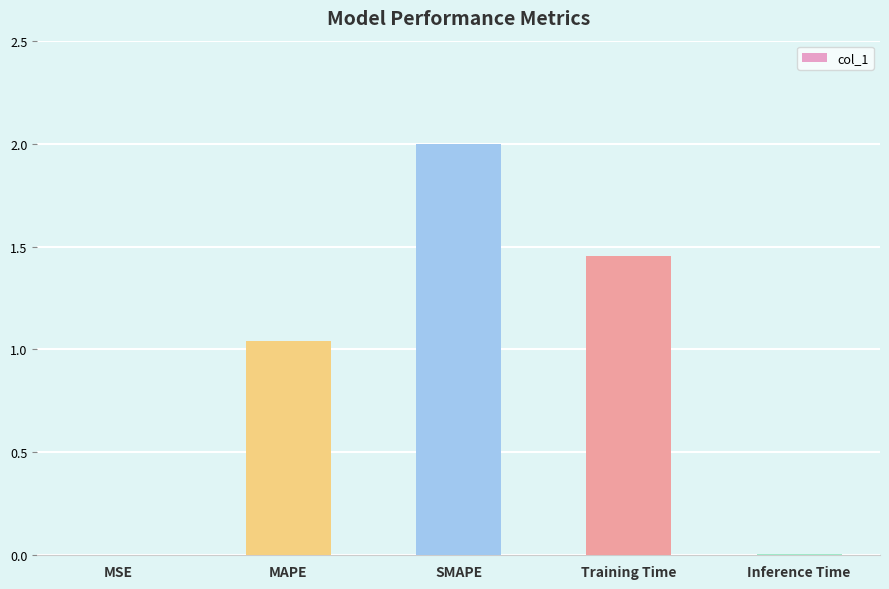

What is the sum of all values?

4.5